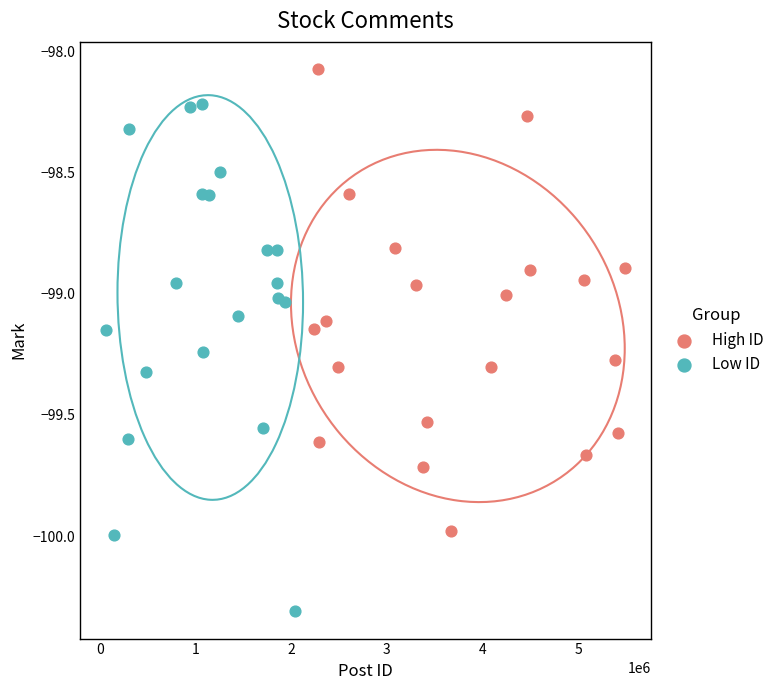

Which series has the widest spread of Y values?

Low ID